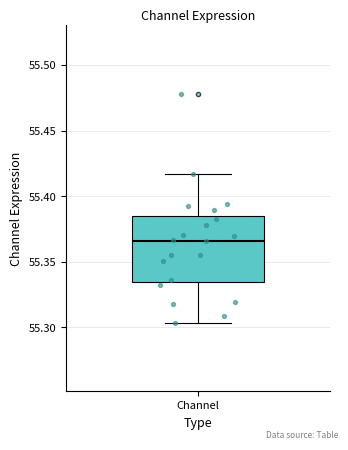

Transcribe this box plot: give where the median line is, the range the box spans, and where the two whiskers end, as read against the y-axis. The values are not printed on the chart, so give them approximately, as read against the axis.

median 55.365, box 55.335 to 55.385, whiskers 55.305 to 55.415